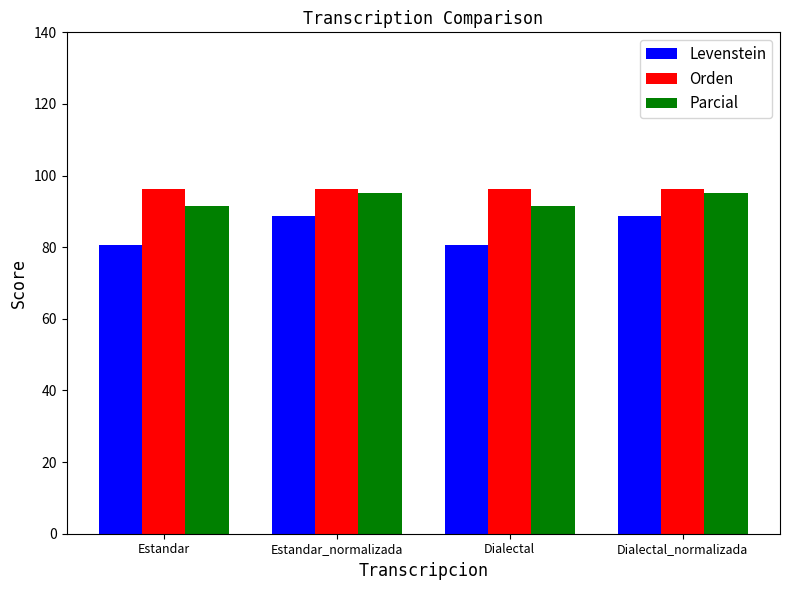

What is the minimum value shown in the chart?

80.7